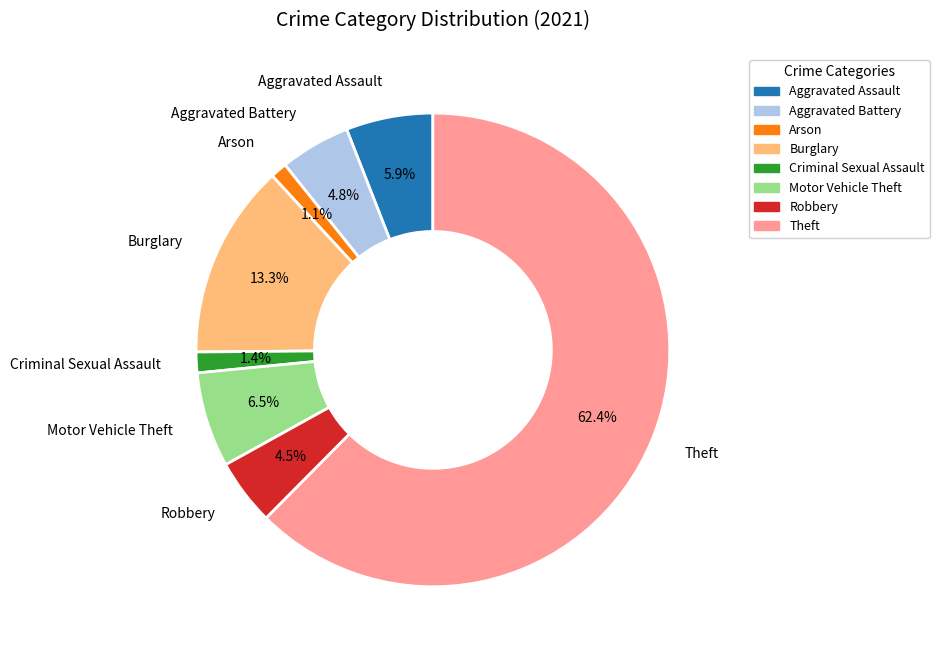

Is there any slice that represents more than half of the pie?

Yes